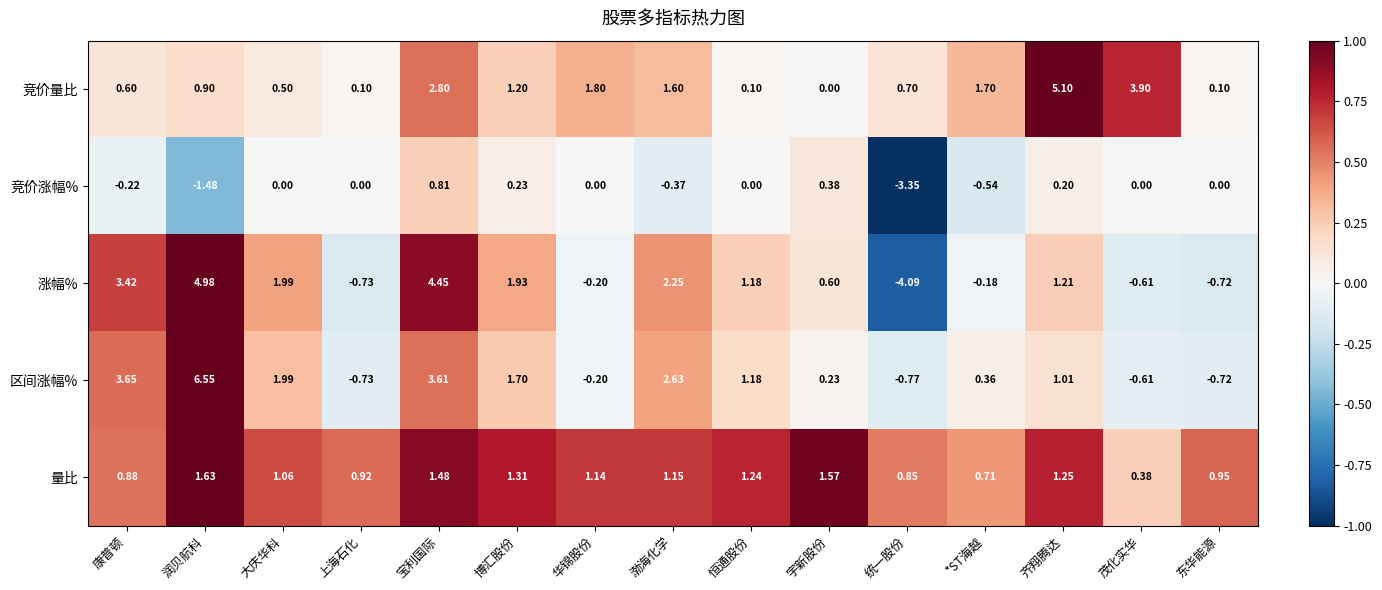

Which series changed the most between 宇新股份 and 东华能源?

涨幅%